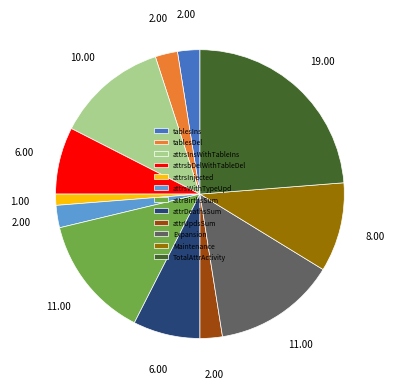

Approximately how many times larger is the value at attrBirthsSum compared to Expansion?

1.0